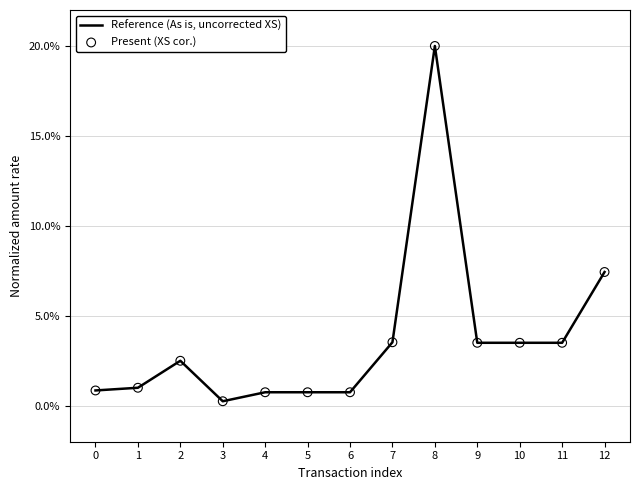

Which has a higher value, 9 or 8?

8